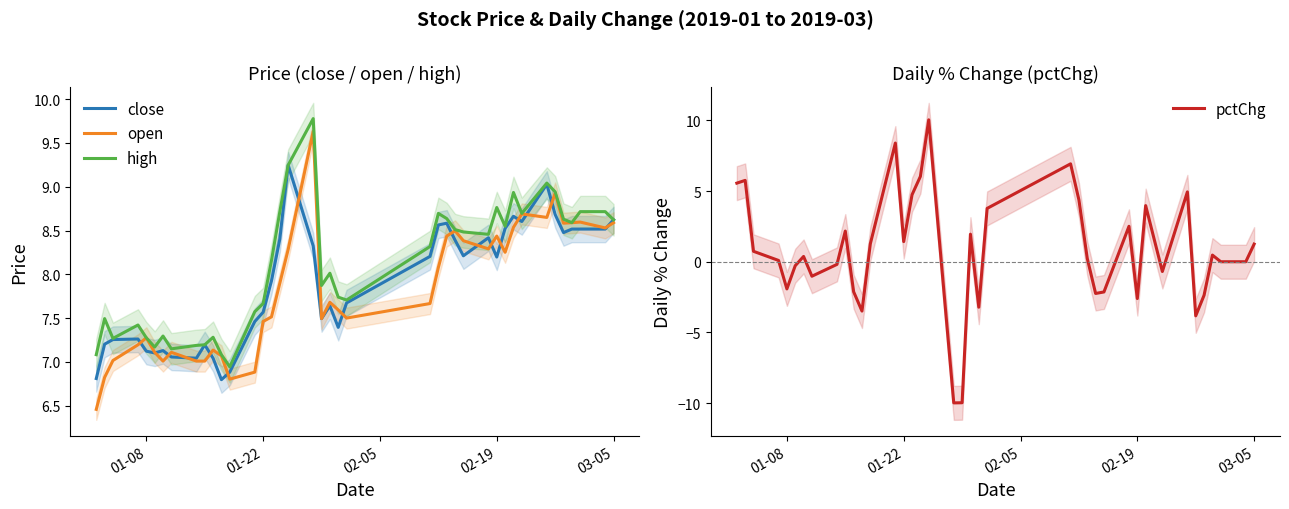

Which series has the largest total across all categories?

high